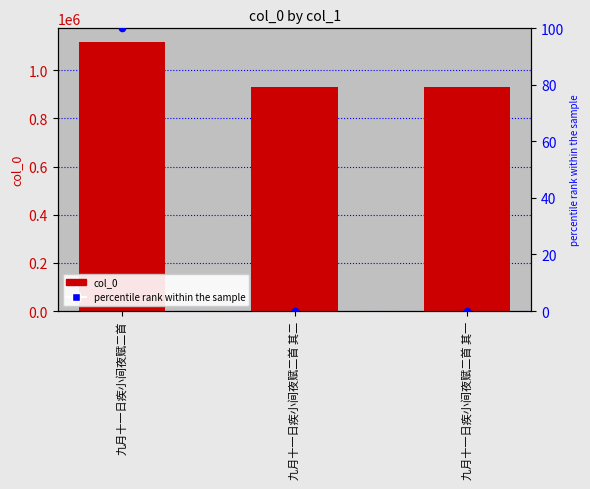

Which series contains the highest Y value?

col_0